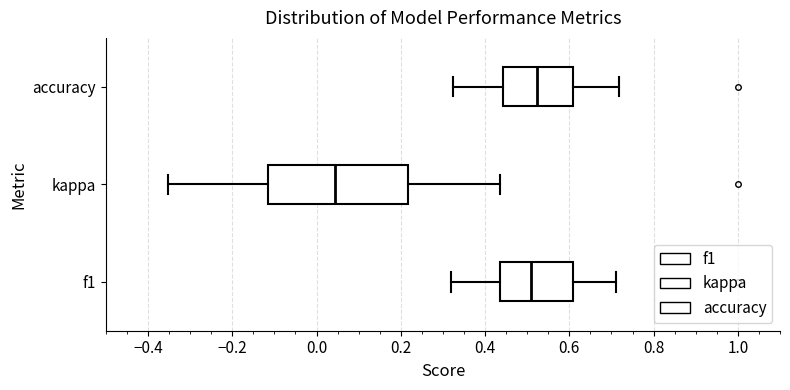

Where does the left whisker of the box for accuracy end on the x-axis? The values are not printed on the chart, so give them approximately, as read against the axis.

0.32